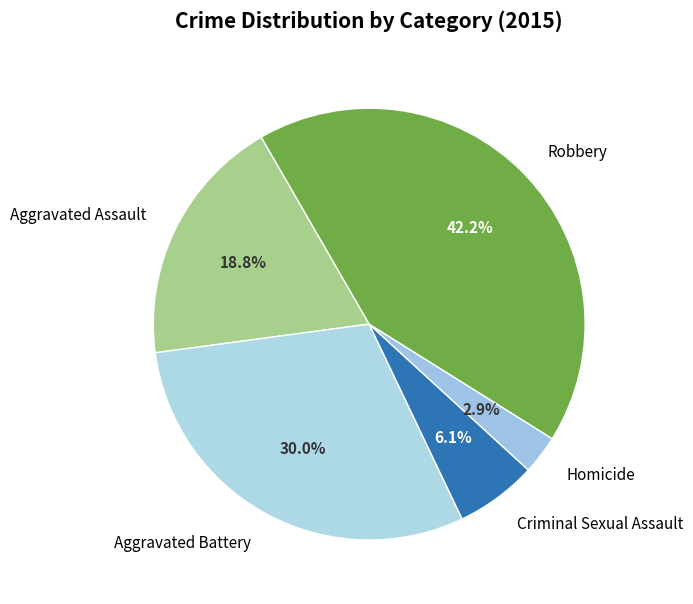

To the nearest percent, what portion does Aggravated Battery represent?

30%